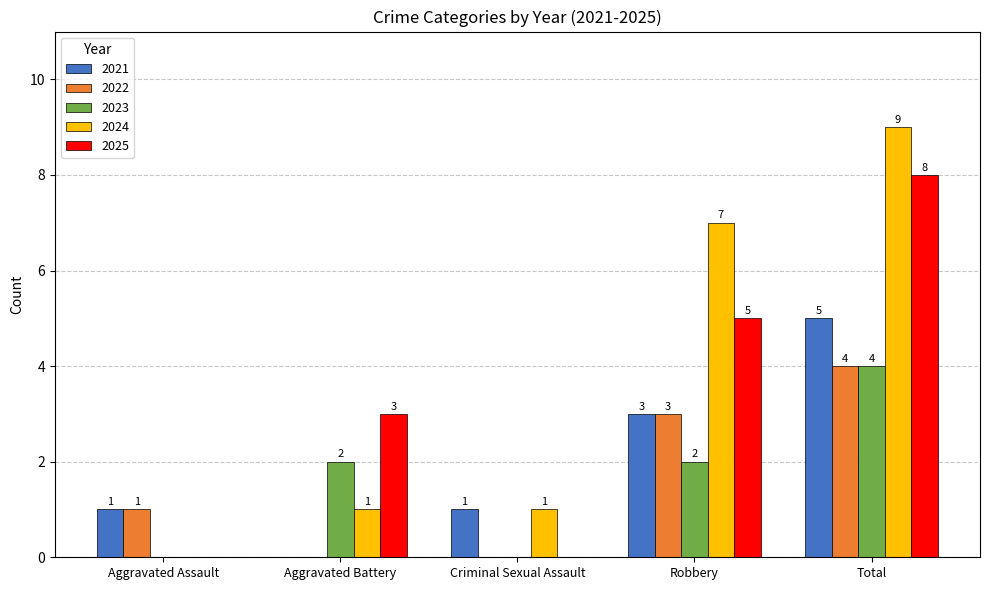

Which series has the largest range (max minus min)?

2024